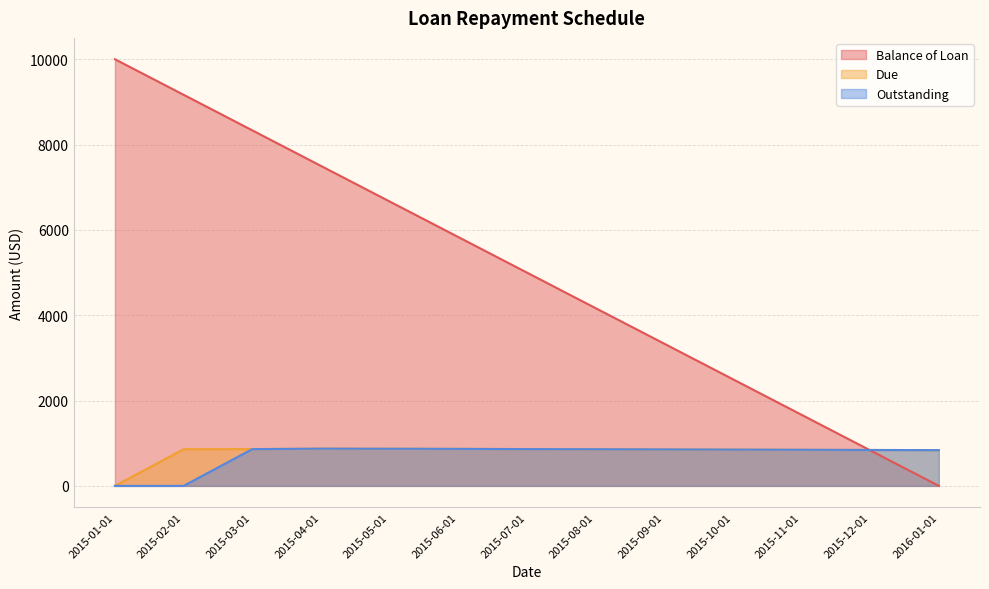

At which label does Balance of Loan reach its minimum?

2016-01-01